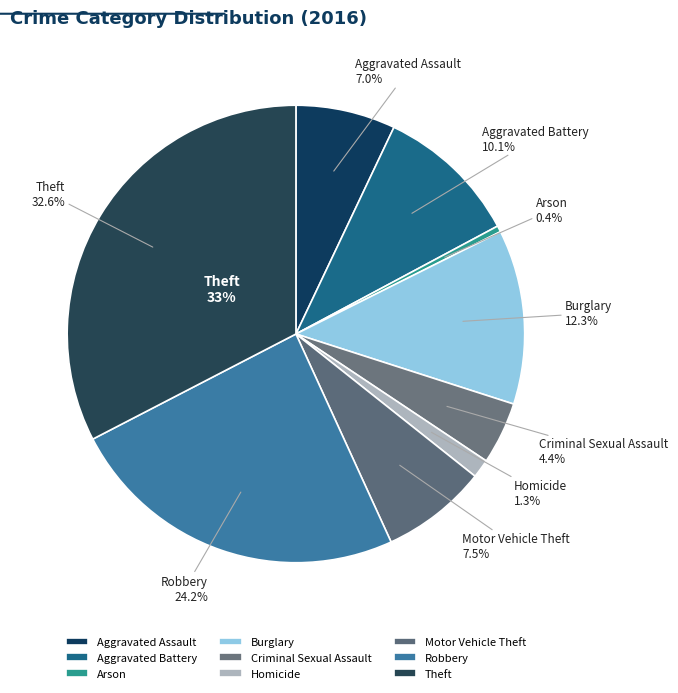

Is the sum of Motor Vehicle Theft and Theft greater than half?

No